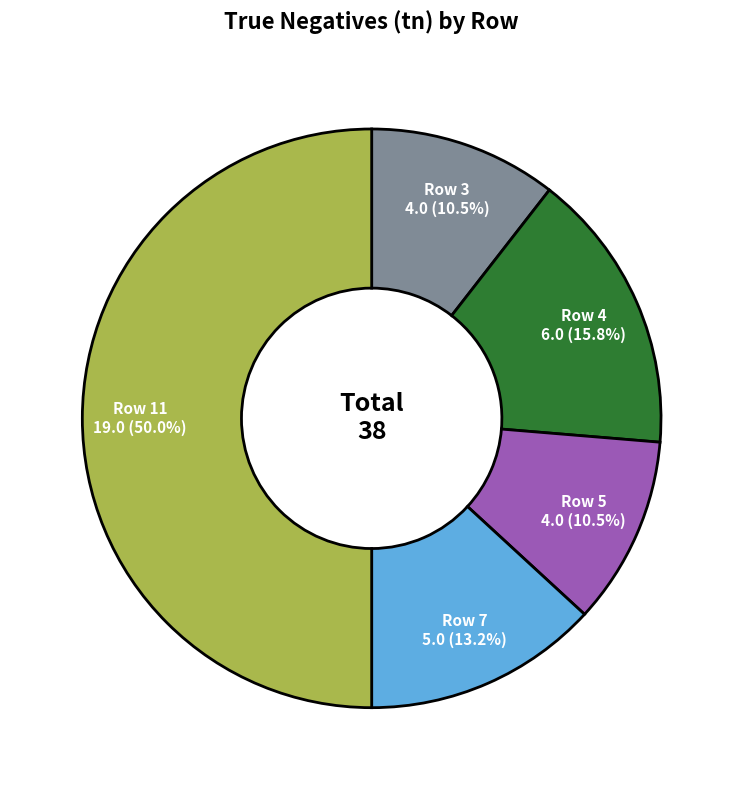

Does Row 5 represent more than half of the total?

No